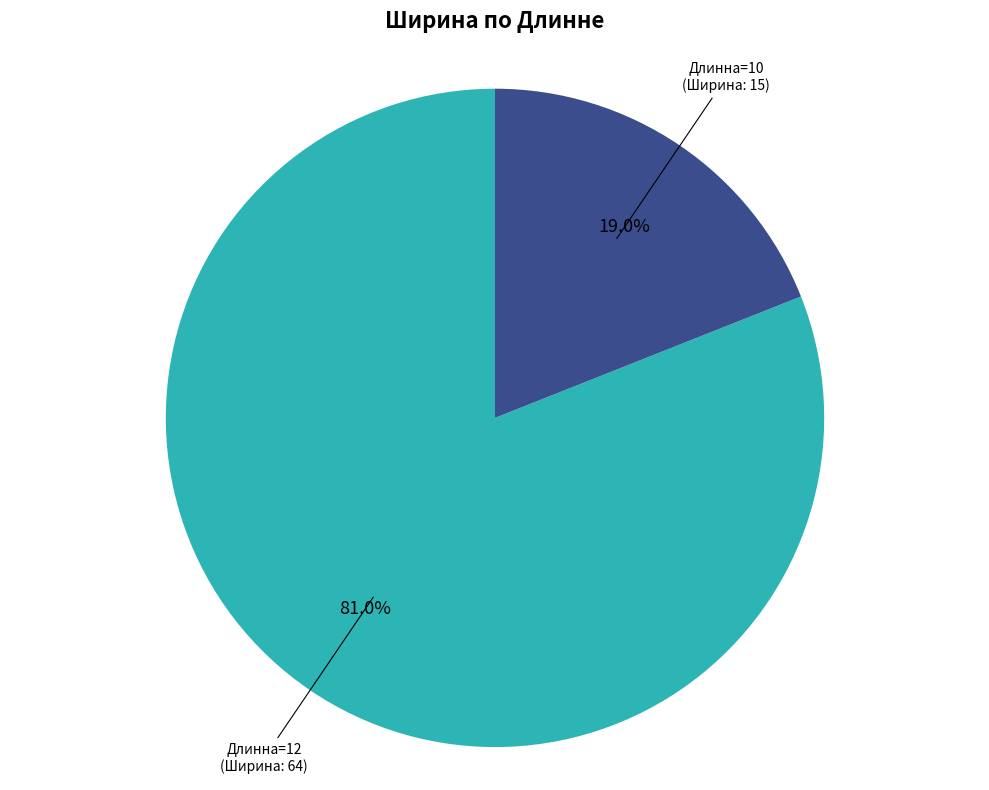

Rank the categories by value from lowest to highest.

Длинна=10 (Ширина: 15), Длинна=12 (Ширина: 64)